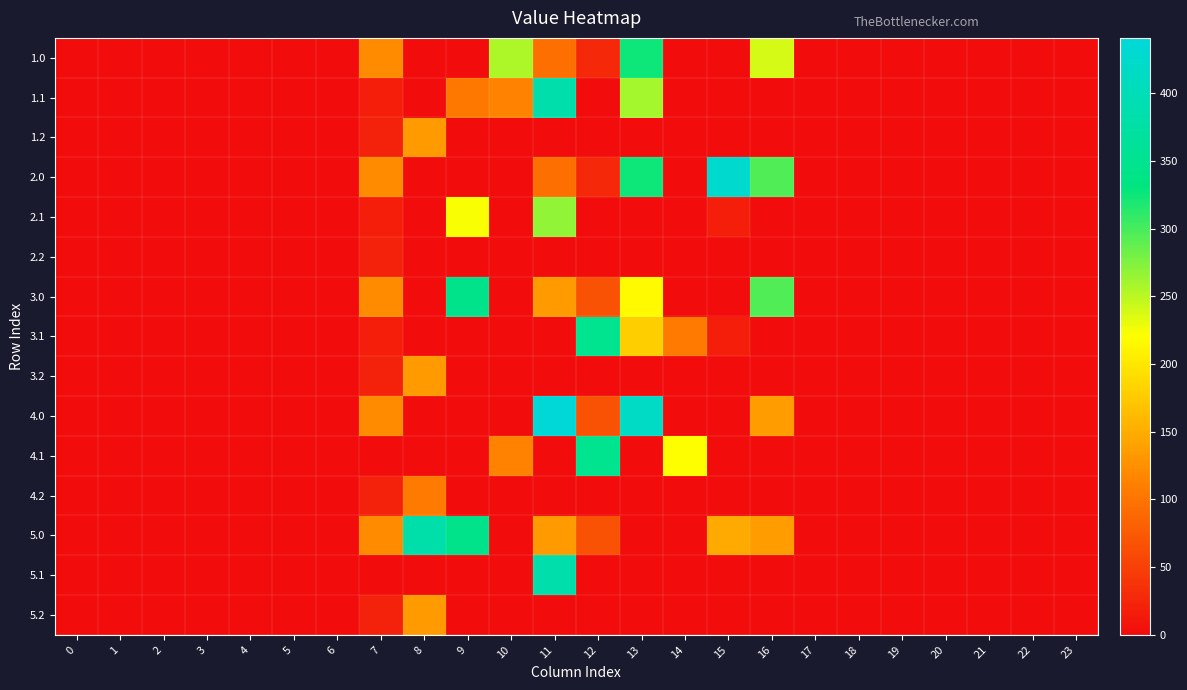

Reading right to left, what are all the values shown in this chart?

1.0: 23=0.0	22=0.0	21=0.0	20=0.0	19=0.0	18=0.0	17=0.0	16=238.1	15=0.0	14=0.0	13=325.2	12=28.2	11=95.3	10=255.0	9=0.0	8=0.0	7=120.6	6=0.0	5=0.0	4=0.0	3=0.0	2=0.0	1=0.0	0=0.0
1.1: 23=0.0	22=0.0	21=0.0	20=0.0	19=0.0	18=0.0	17=0.0	16=0.0	15=0.0	14=0.0	13=259.4	12=0.0	11=384.7	10=114.0	9=104.8	8=0.0	7=17.7	6=0.0	5=0.0	4=0.0	3=0.0	2=0.0	1=0.0	0=0.0
1.2: 23=0.0	22=0.0	21=0.0	20=0.0	19=0.0	18=0.0	17=0.0	16=0.0	15=0.0	14=0.0	13=0.0	12=0.0	11=0.0	10=0.0	9=0.0	8=134.2	7=22.3	6=0.0	5=0.0	4=0.0	3=0.0	2=0.0	1=0.0	0=0.0
2.0: 23=0.0	22=0.0	21=0.0	20=0.0	19=0.0	18=0.0	17=0.0	16=294.5	15=427.8	14=0.0	13=325.2	12=28.2	11=95.3	10=0.0	9=0.0	8=0.0	7=120.6	6=0.0	5=0.0	4=0.0	3=0.0	2=0.0	1=0.0	0=0.0
2.1: 23=0.0	22=0.0	21=0.0	20=0.0	19=0.0	18=0.0	17=0.0	16=0.0	15=17.3	14=0.0	13=0.0	12=0.0	11=268.3	10=0.0	9=223.0	8=0.0	7=17.7	6=0.0	5=0.0	4=0.0	3=0.0	2=0.0	1=0.0	0=0.0
2.2: 23=0.0	22=0.0	21=0.0	20=0.0	19=0.0	18=0.0	17=0.0	16=0.0	15=0.0	14=0.0	13=0.0	12=0.0	11=0.0	10=0.0	9=0.0	8=0.0	7=22.3	6=0.0	5=0.0	4=0.0	3=0.0	2=0.0	1=0.0	0=0.0
3.0: 23=0.0	22=0.0	21=0.0	20=0.0	19=0.0	18=0.0	17=0.0	16=294.5	15=0.0	14=0.0	13=216.4	12=67.2	11=134.3	10=0.0	9=346.0	8=0.0	7=120.6	6=0.0	5=0.0	4=0.0	3=0.0	2=0.0	1=0.0	0=0.0
3.1: 23=0.0	22=0.0	21=0.0	20=0.0	19=0.0	18=0.0	17=0.0	16=0.0	15=17.3	14=105.5	13=179.0	12=350.8	11=0.0	10=0.0	9=0.0	8=0.0	7=17.7	6=0.0	5=0.0	4=0.0	3=0.0	2=0.0	1=0.0	0=0.0
3.2: 23=0.0	22=0.0	21=0.0	20=0.0	19=0.0	18=0.0	17=0.0	16=0.0	15=0.0	14=0.0	13=0.0	12=0.0	11=0.0	10=0.0	9=0.0	8=134.2	7=22.3	6=0.0	5=0.0	4=0.0	3=0.0	2=0.0	1=0.0	0=0.0
4.0: 23=0.0	22=0.0	21=0.0	20=0.0	19=0.0	18=0.0	17=0.0	16=135.4	15=0.0	14=0.0	13=416.2	12=67.2	11=440.9	10=0.0	9=0.0	8=0.0	7=120.6	6=0.0	5=0.0	4=0.0	3=0.0	2=0.0	1=0.0	0=0.0
4.1: 23=0.0	22=0.0	21=0.0	20=0.0	19=0.0	18=0.0	17=0.0	16=0.0	15=0.0	14=219.2	13=0.0	12=350.8	11=0.0	10=114.0	9=0.0	8=0.0	7=0.0	6=0.0	5=0.0	4=0.0	3=0.0	2=0.0	1=0.0	0=0.0
4.2: 23=0.0	22=0.0	21=0.0	20=0.0	19=0.0	18=0.0	17=0.0	16=0.0	15=0.0	14=0.0	13=0.0	12=0.0	11=0.0	10=0.0	9=0.0	8=105.5	7=22.3	6=0.0	5=0.0	4=0.0	3=0.0	2=0.0	1=0.0	0=0.0
5.0: 23=0.0	22=0.0	21=0.0	20=0.0	19=0.0	18=0.0	17=0.0	16=135.4	15=146.5	14=0.0	13=0.0	12=67.2	11=134.3	10=0.0	9=346.0	8=381.0	7=120.6	6=0.0	5=0.0	4=0.0	3=0.0	2=0.0	1=0.0	0=0.0
5.1: 23=0.0	22=0.0	21=0.0	20=0.0	19=0.0	18=0.0	17=0.0	16=0.0	15=0.0	14=0.0	13=0.0	12=0.0	11=384.7	10=0.0	9=0.0	8=0.0	7=0.0	6=0.0	5=0.0	4=0.0	3=0.0	2=0.0	1=0.0	0=0.0
5.2: 23=0.0	22=0.0	21=0.0	20=0.0	19=0.0	18=0.0	17=0.0	16=0.0	15=0.0	14=0.0	13=0.0	12=0.0	11=0.0	10=0.0	9=0.0	8=134.2	7=22.3	6=0.0	5=0.0	4=0.0	3=0.0	2=0.0	1=0.0	0=0.0